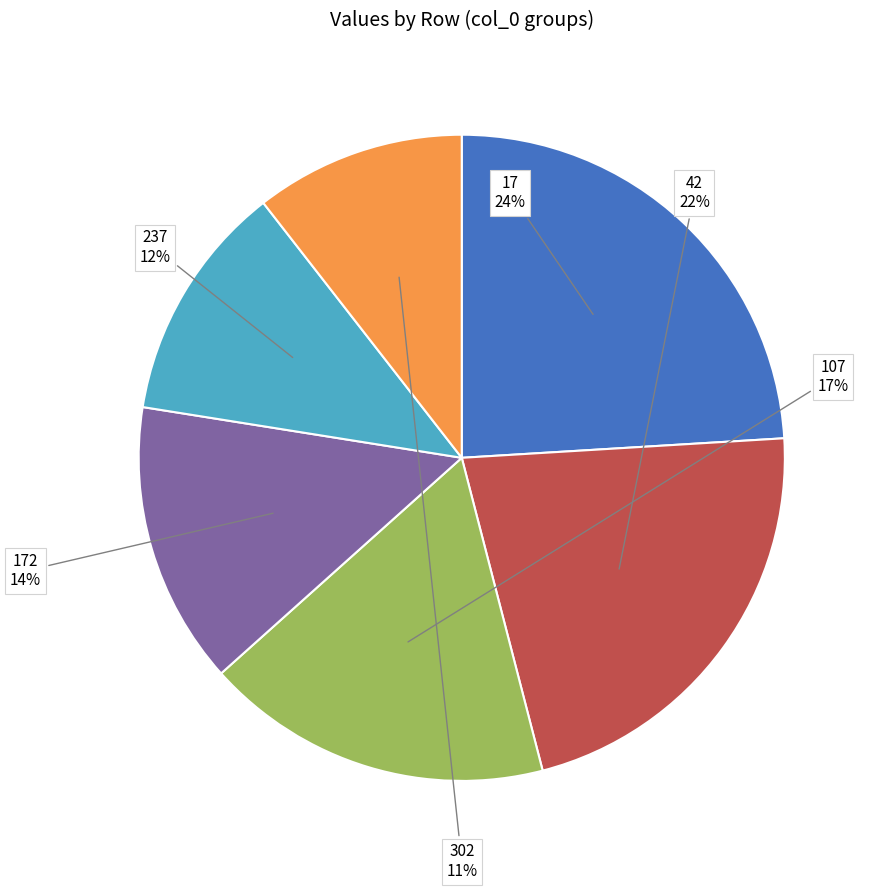

Is there any slice that represents more than half of the pie?

No